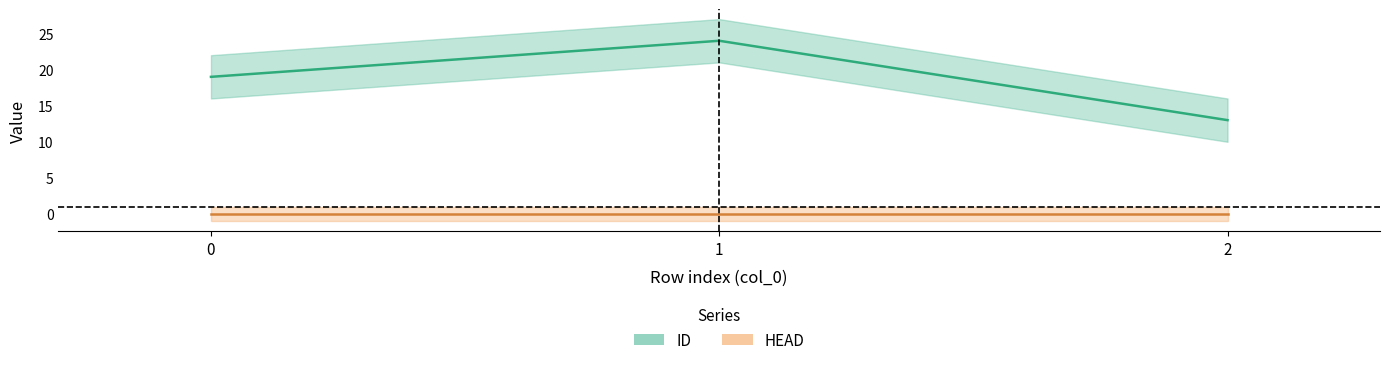

List the series in order of their peak value, highest first.

ID, HEAD